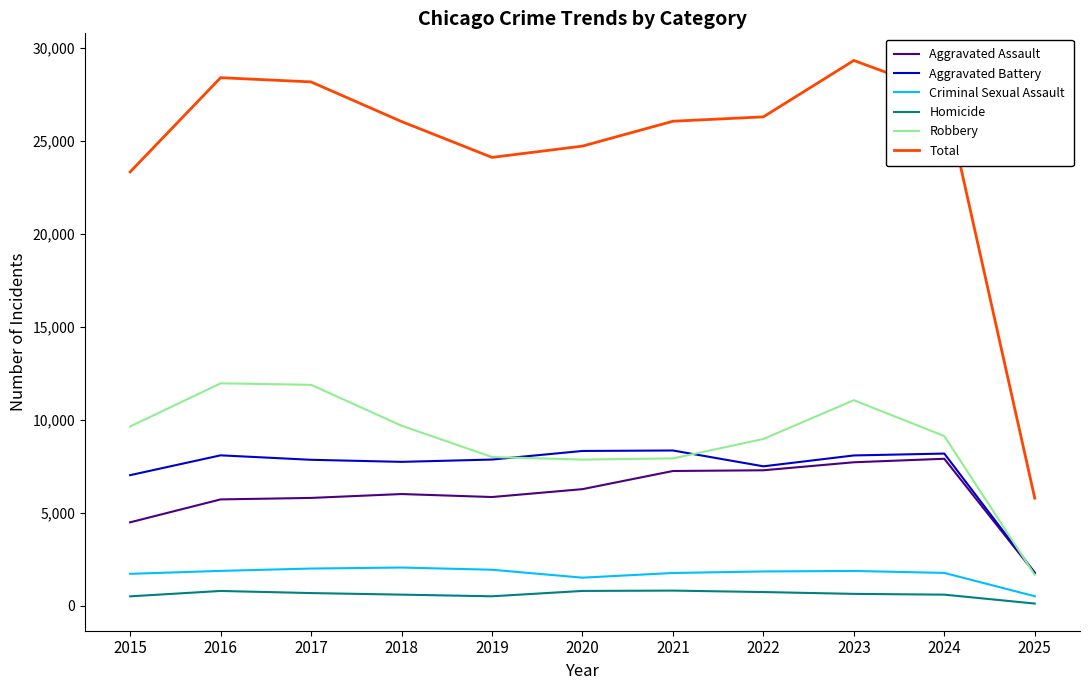

True or false: Total and Aggravated Assault cross at least once.

False